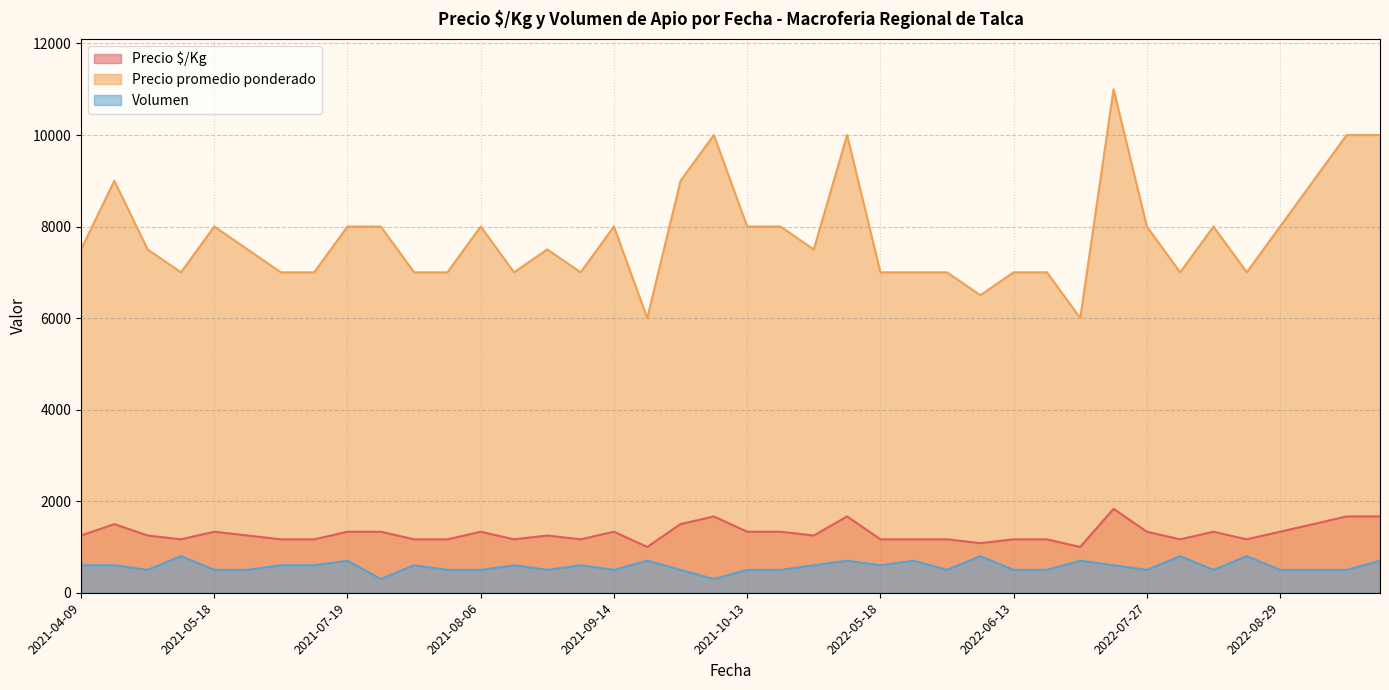

Between 2022-07-07 and 2022-08-29, which series saw the biggest shift?

Precio promedio ponderado